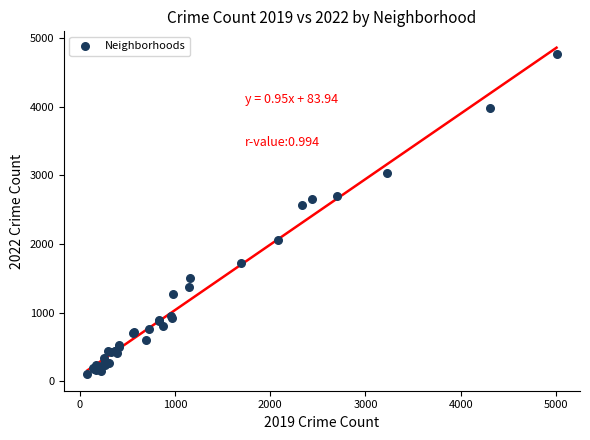

What Y value in the scatter plot is closest to 2430?

2566